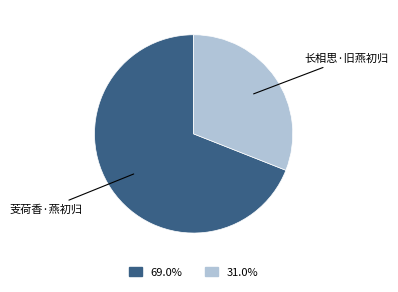

Does any single category account for the majority?

Yes